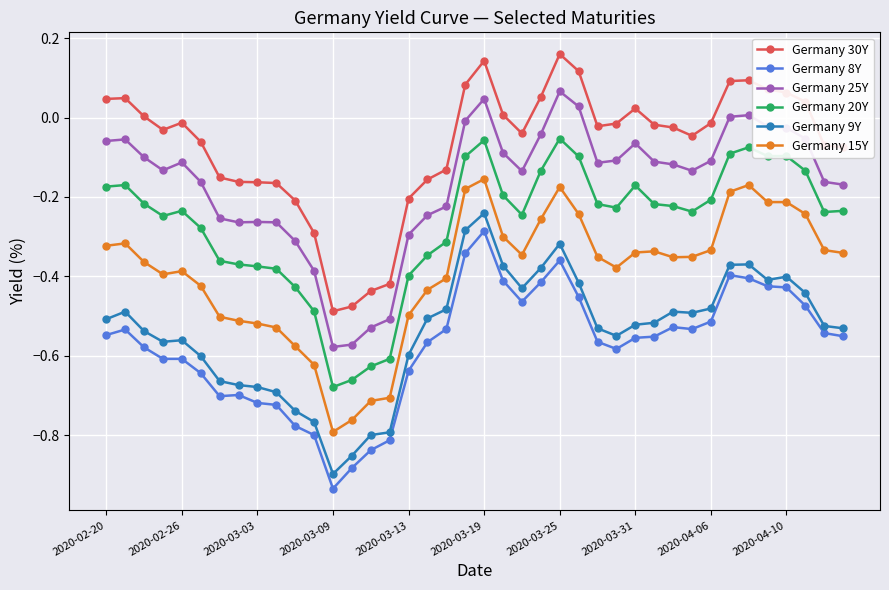

True or false: Germany 8Y has more than 1 interior local peaks.

True